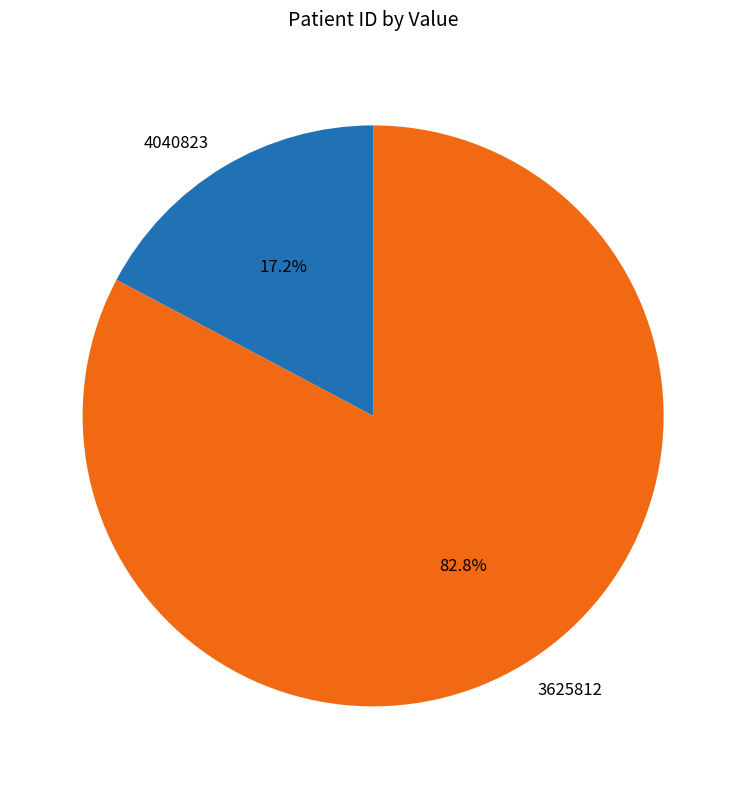

What is the largest slice in the pie chart?

3625812